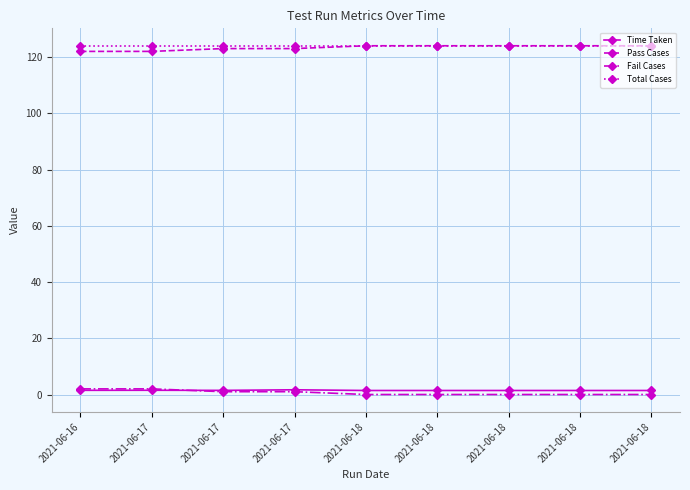

True or false: Pass Cases has more than 2 points higher than both neighbors.

False